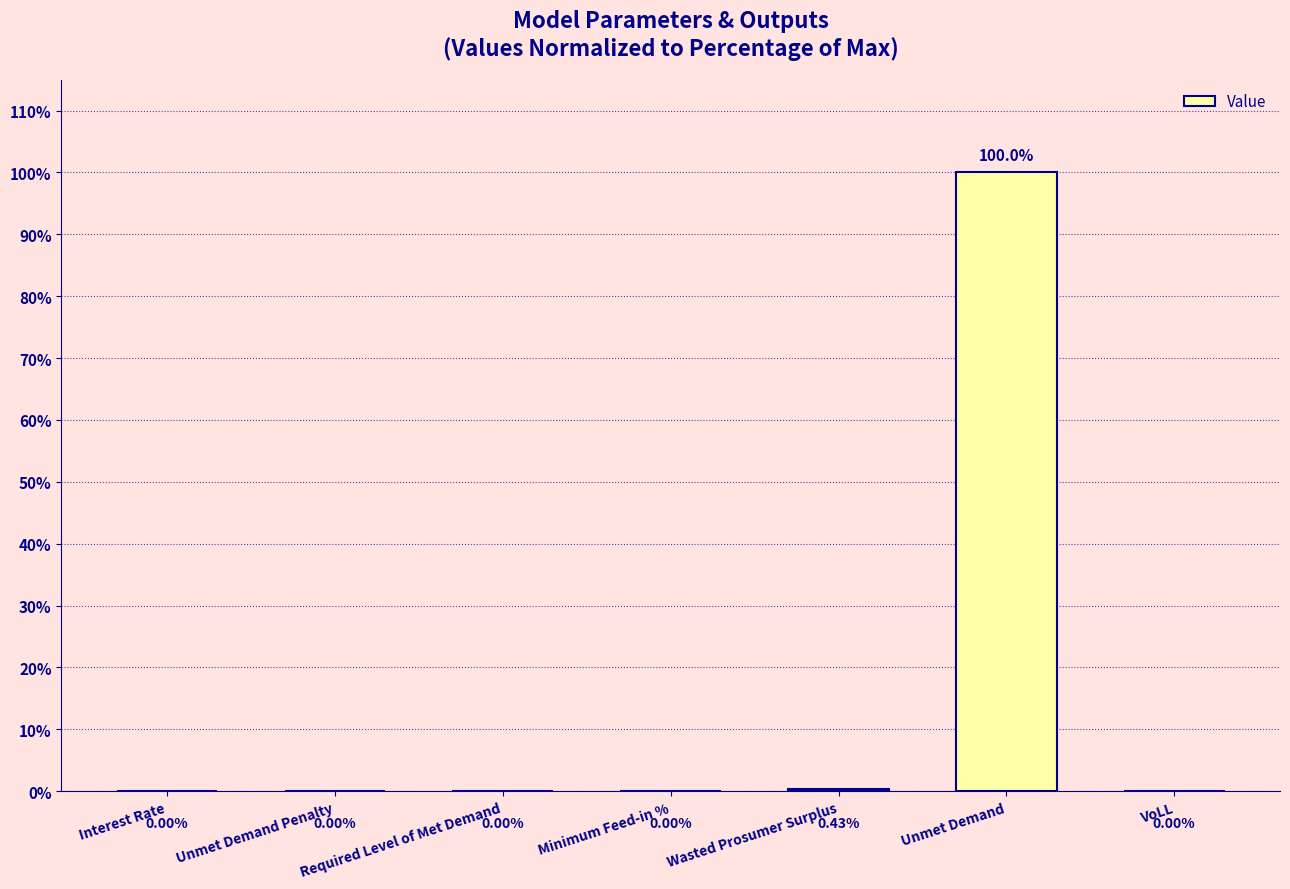

Are the bars grouped side by side (vs. stacked)?

No